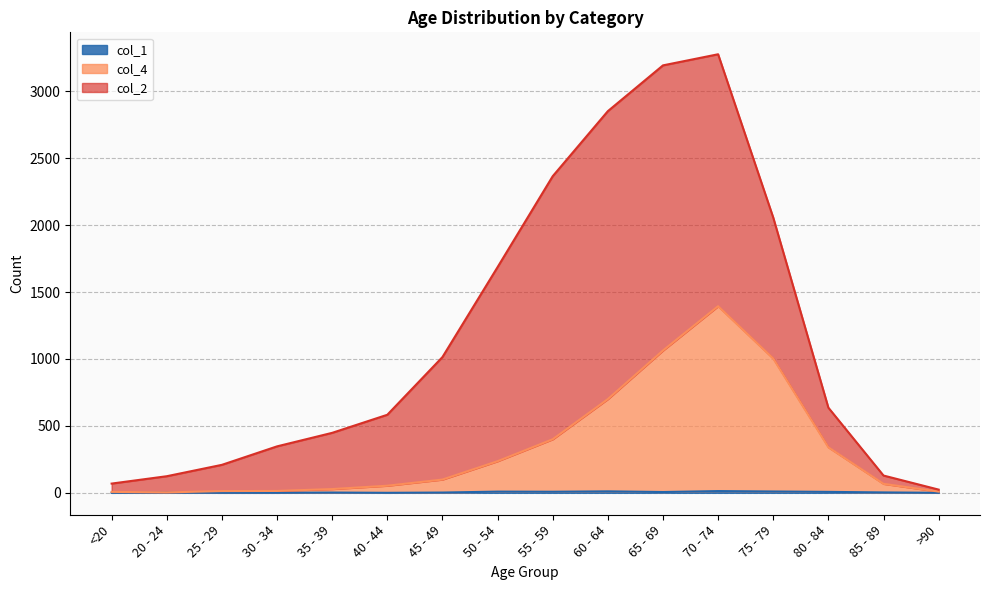

True or false: col_1 and col_4 intersect in this chart.

False